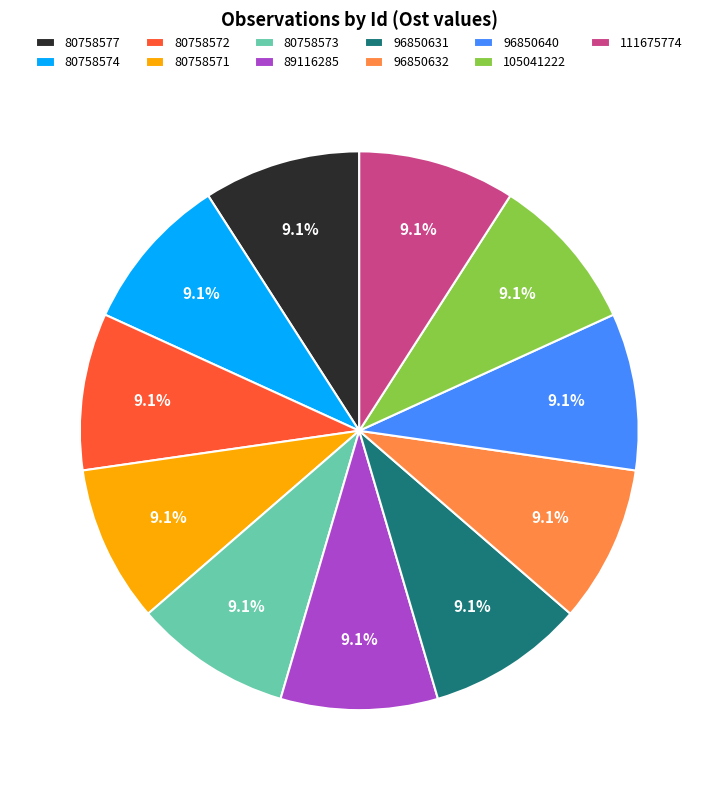

To the nearest percent, what percentage of the pie is 80758577?

9%